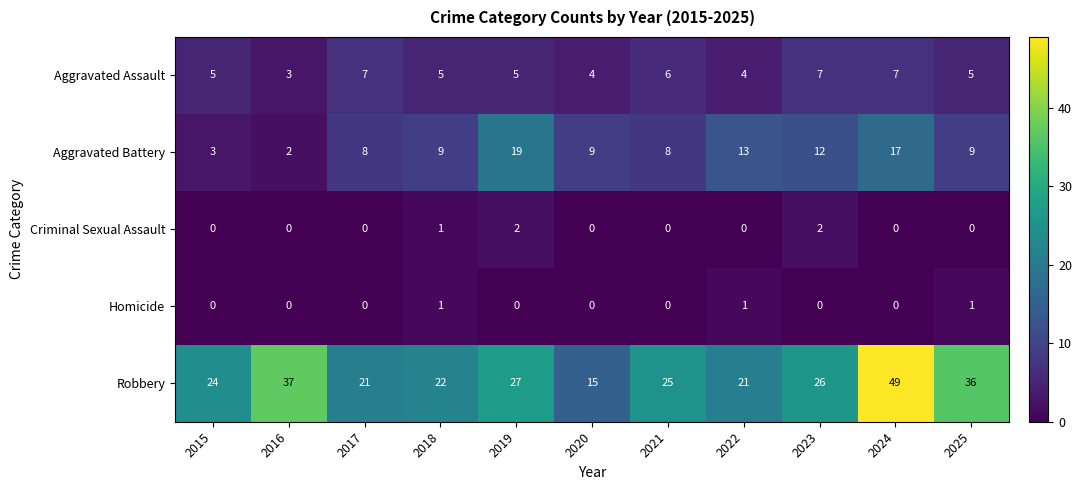

Which series has the largest range (max minus min)?

Robbery